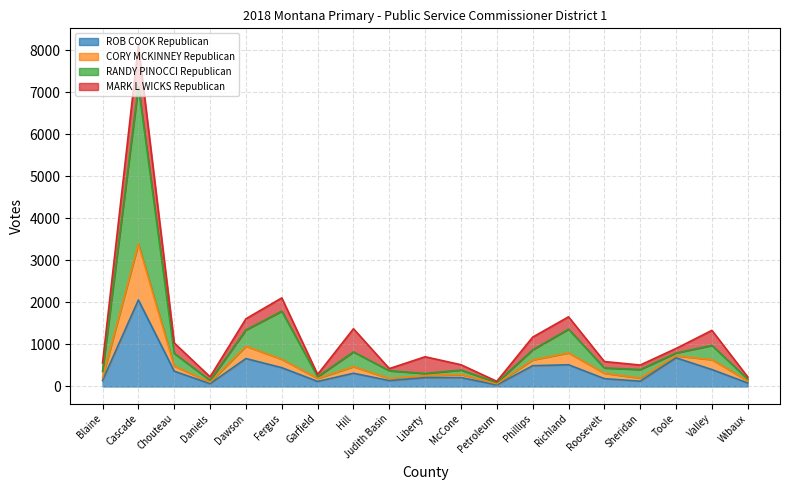

What are all the series names shown in the legend?

ROB COOK Republican, CORY MCKINNEY Republican, RANDY PINOCCI Republican, MARK L WICKS Republican